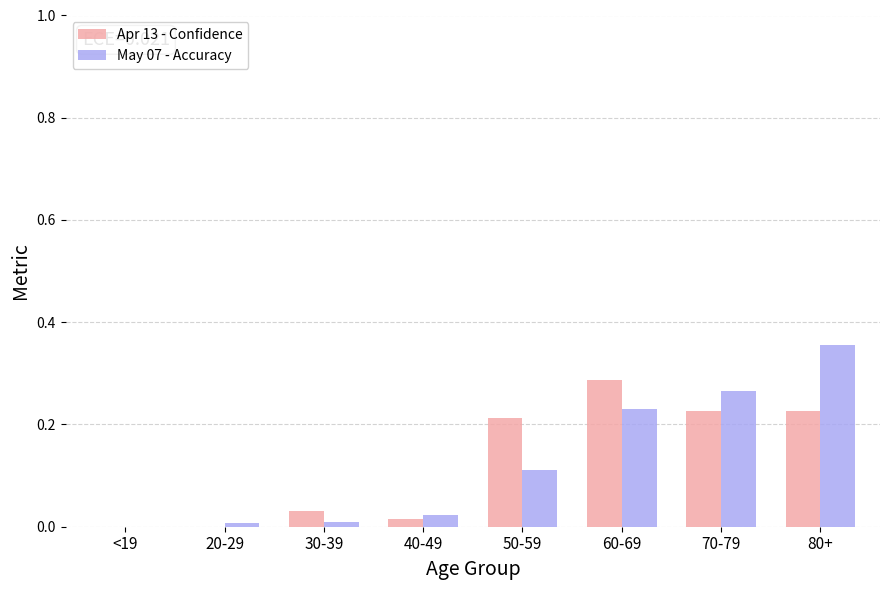

What are all the series names shown in the legend?

Apr 13 - Confidence, May 07 - Accuracy